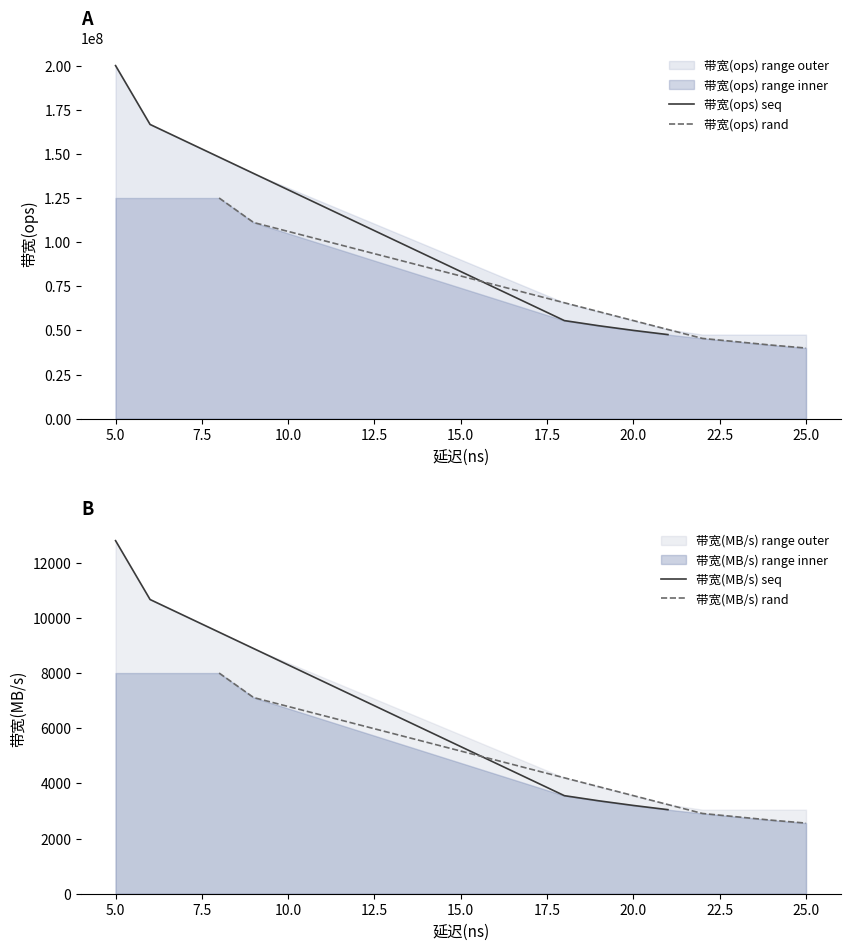

Reading right to left, list all the values displayed in this chart.

带宽(ops) seq: 47619047	50000000	52631578	55555555	166666666	200000000
带宽(ops) rand: 40000000	41666666	45454545	45454545	111111111	125000000
带宽(MB/s) seq: 3047	3200	3368	3555	10666	12800
带宽(MB/s) rand: 2560	2666	2909	2909	7111	8000